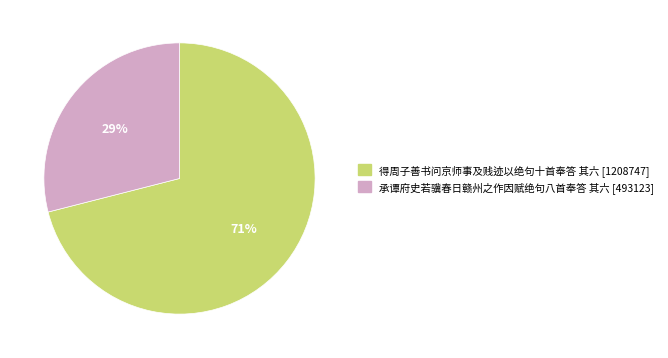

What percentage is the 承谭府史若骥春日赣州之作因赋绝句八首奉答 其六 slice, to the nearest percent?

29%